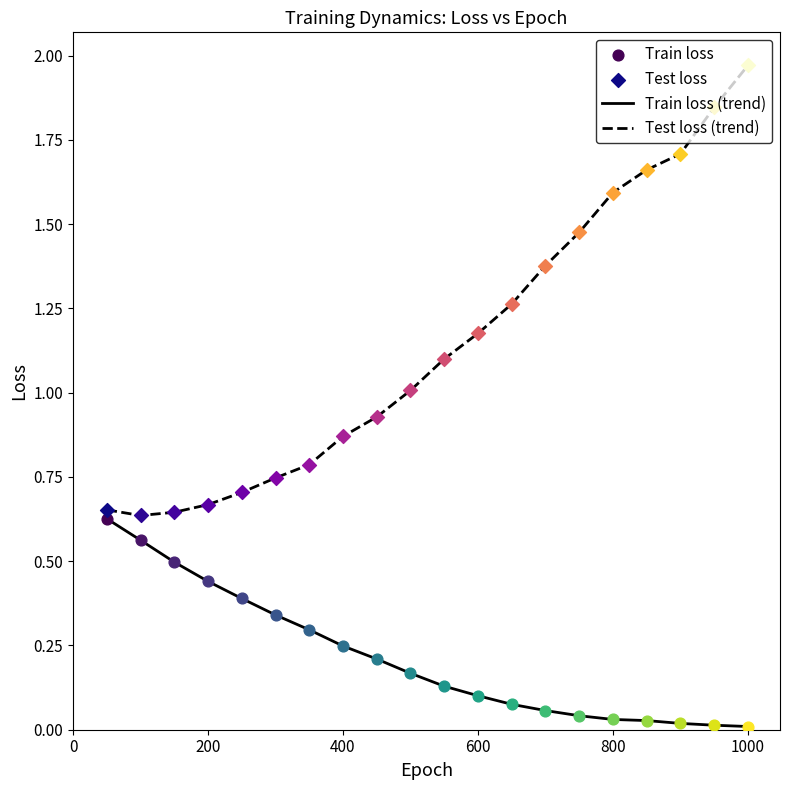

Which series has the largest range (max minus min)?

Test loss (trend)